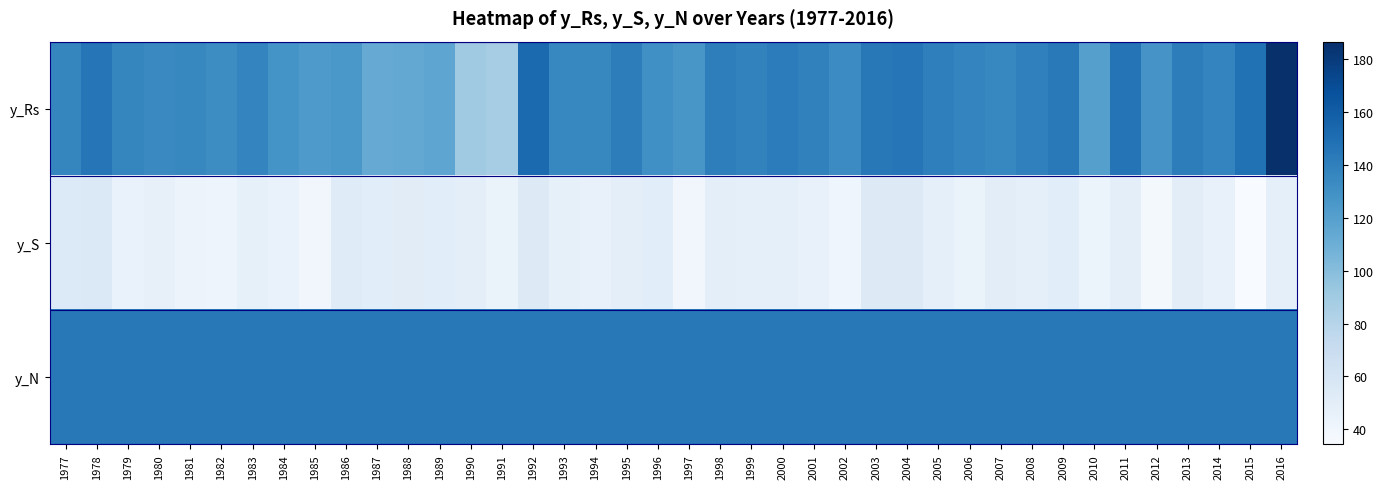

What is the highest value of the y_Rs series?

186.5